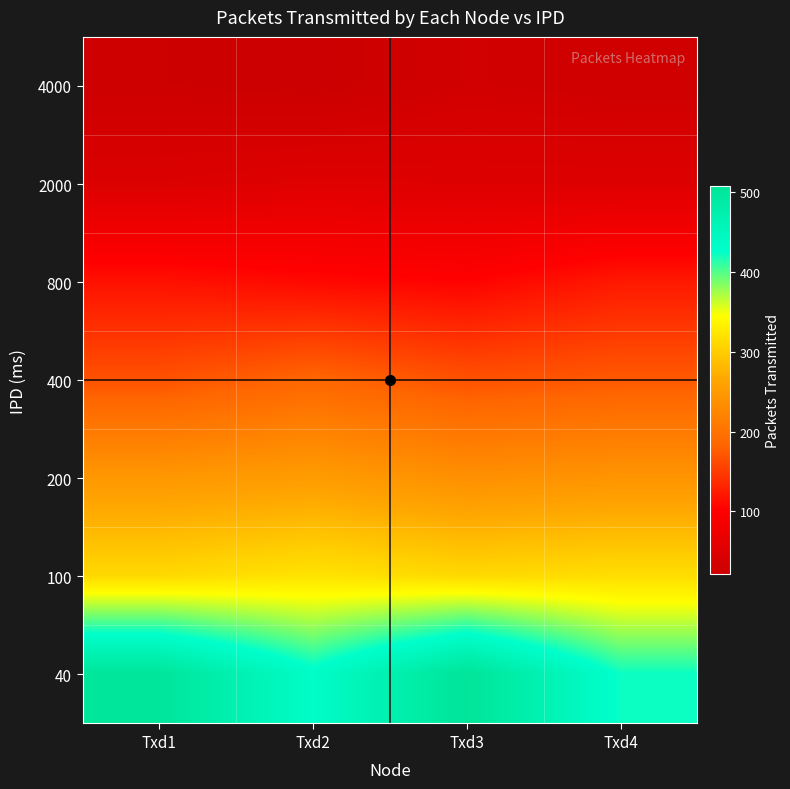

Between Txd2 and Txd4, which is larger?

Txd4